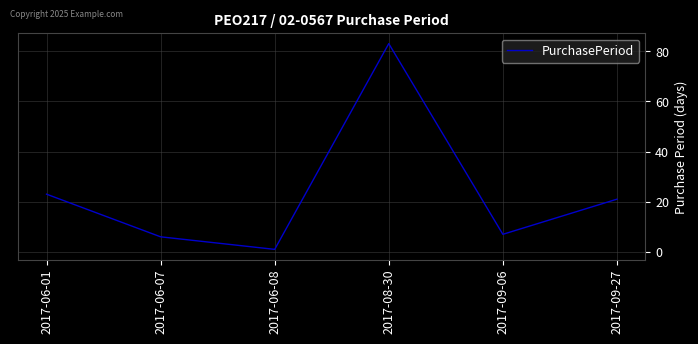

What is the sum of all values?

141